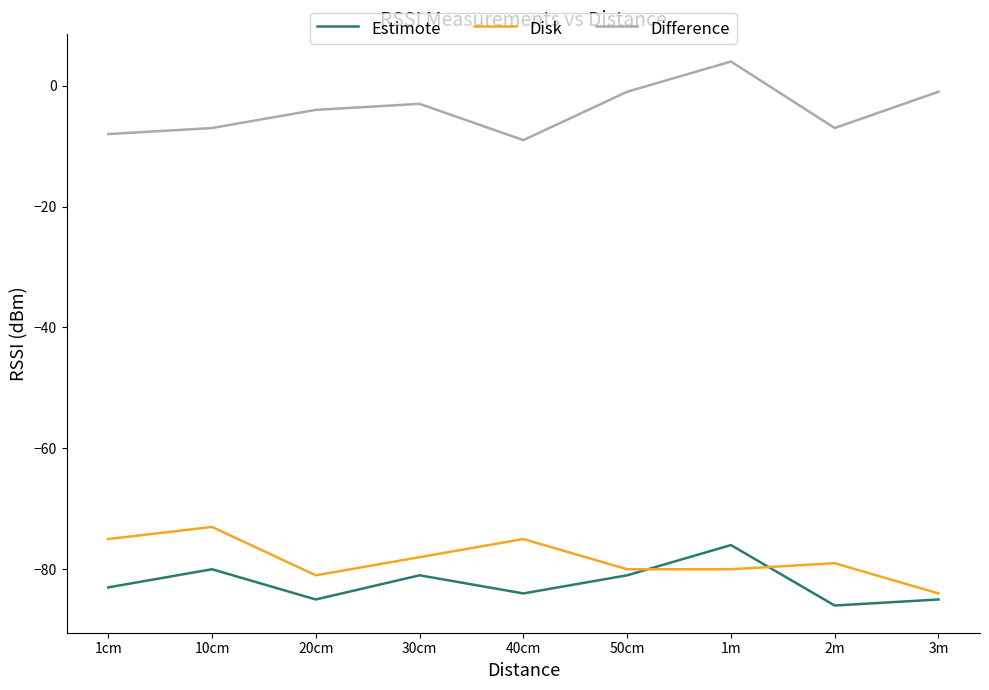

The Estimote series shows -45 at 1cm. True or false?

False